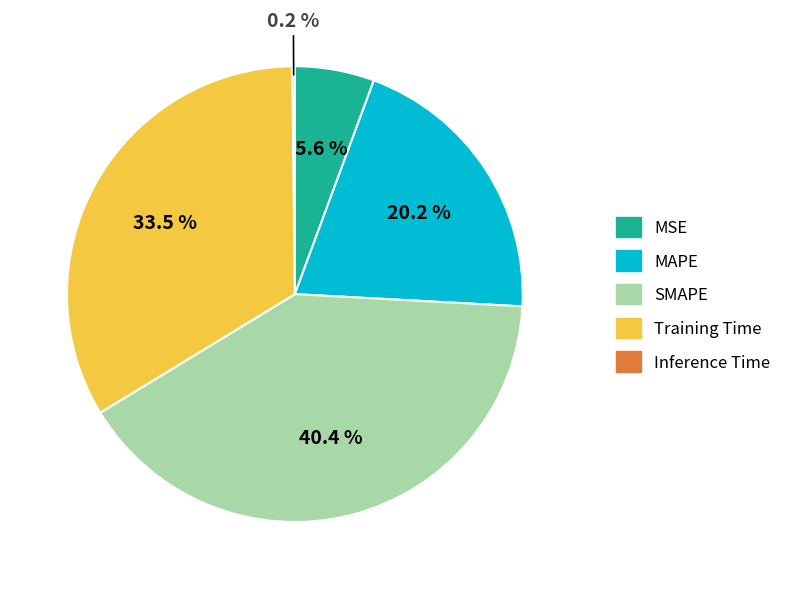

How much of the chart is everything except MAPE?

79.8%